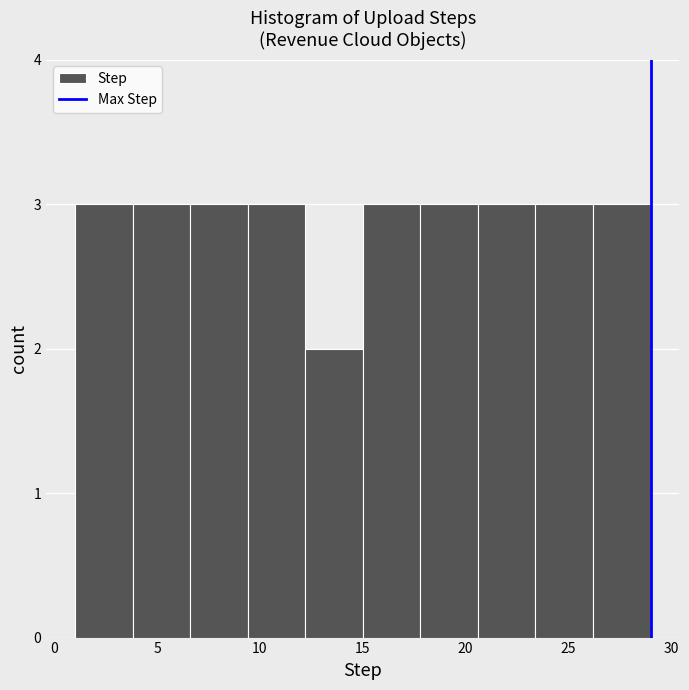

Reading left to right, transcribe this chart: for each bar, give the range it covers on the x-axis and its height. Neither the bar edges nor the heights are printed on the chart, so give them approximately, as read against the axes.

1.0 to 3.8: 3
3.8 to 6.6: 3
6.6 to 9.4: 3
9.4 to 12.2: 3
12.2 to 15.0: 2
15.0 to 17.8: 3
17.8 to 20.6: 3
20.6 to 23.4: 3
23.4 to 26.2: 3
26.2 to 29.0: 3